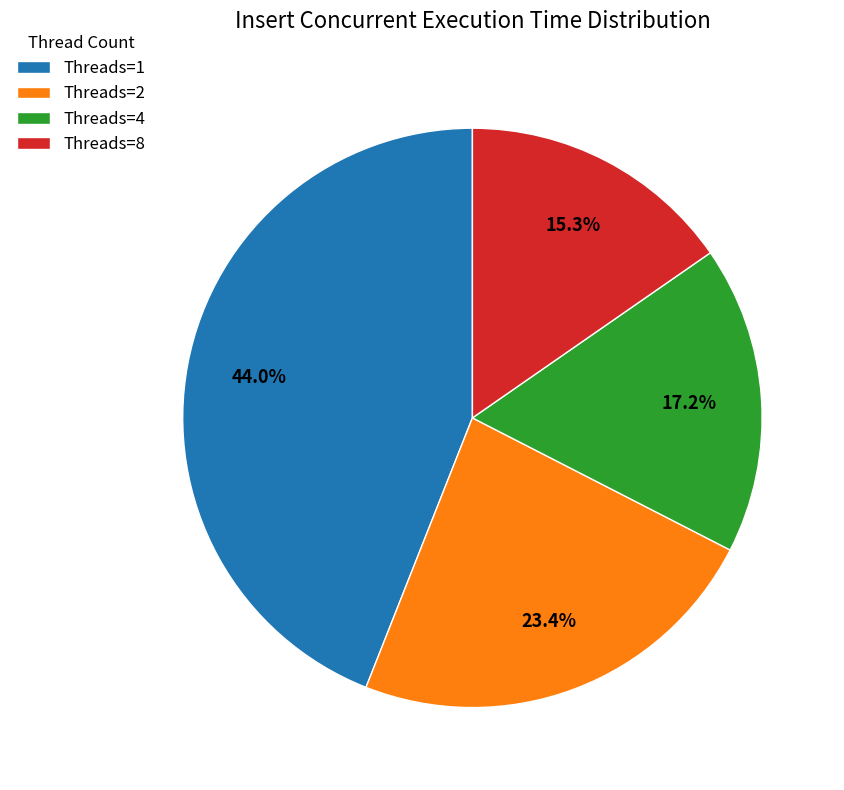

Rank the categories by value from lowest to highest.

Threads=8, Threads=4, Threads=2, Threads=1